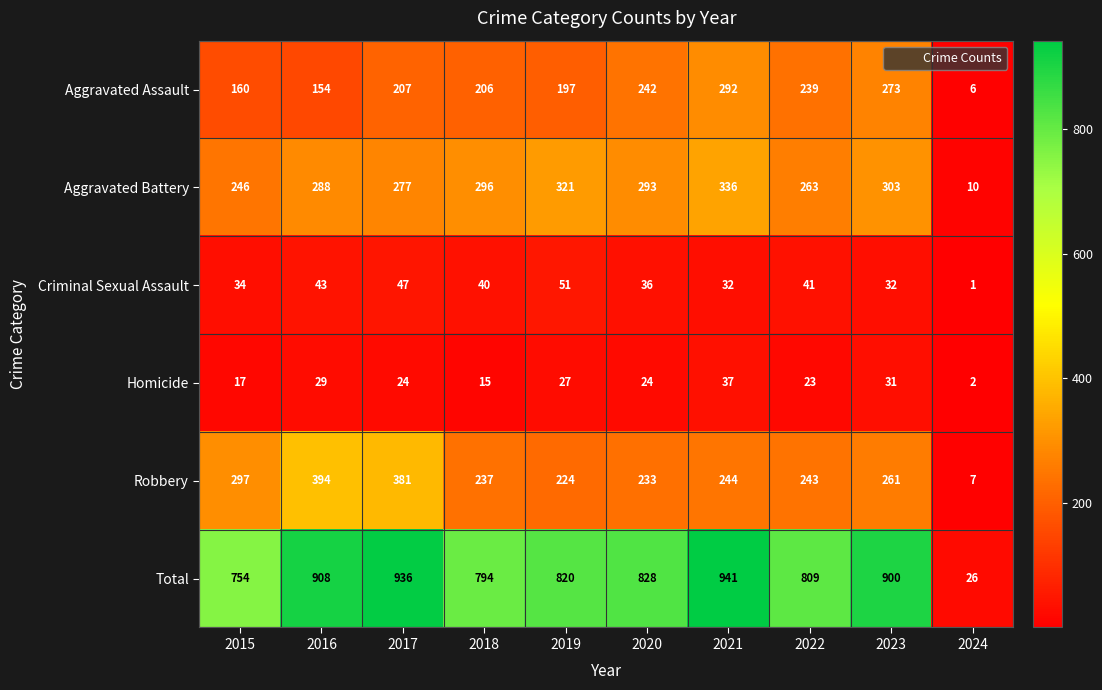

Which series has the largest total across all categories?

Total